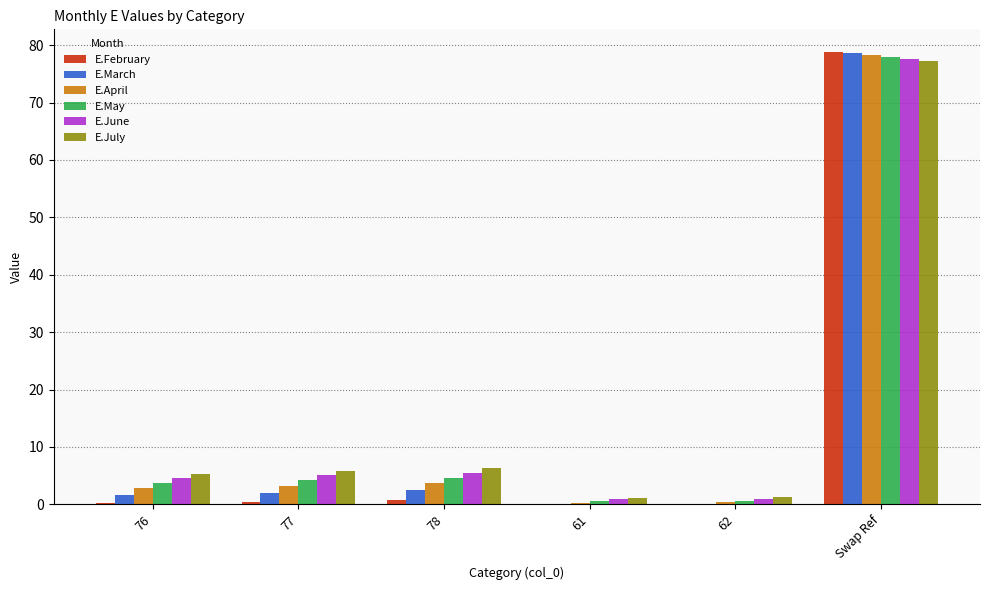

The E.February series shows -48.6 at 62. True or false?

False